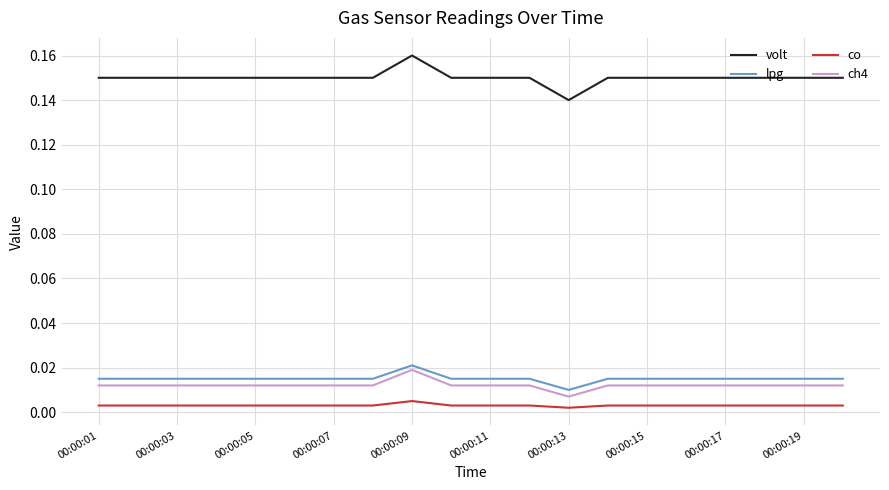

What are all the series names shown in the legend?

volt, lpg, co, ch4